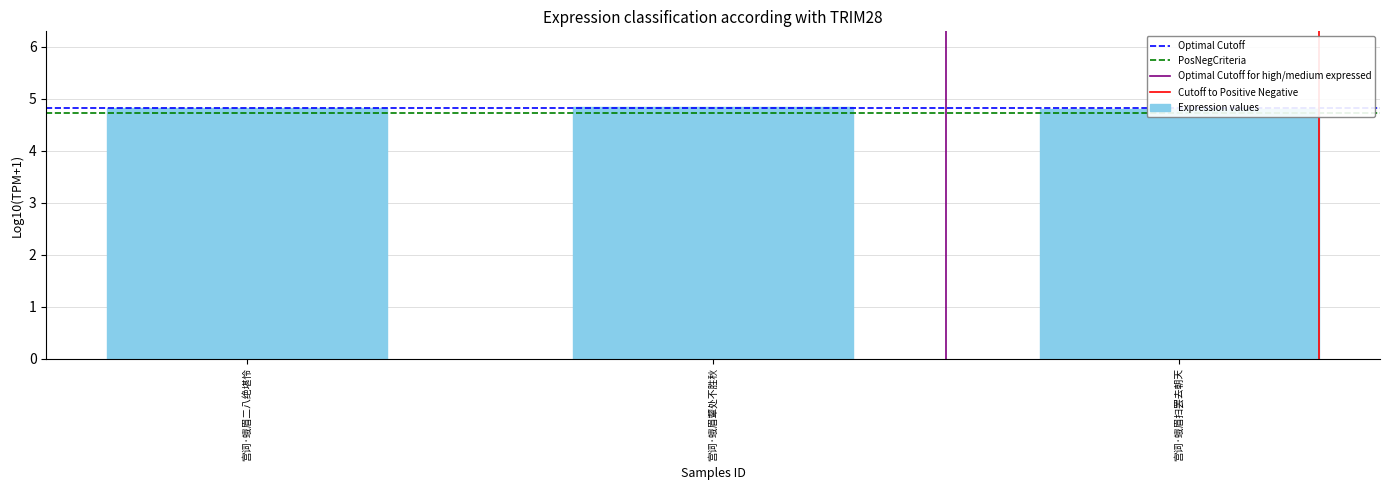

At which label is the value closest to 4?

宫词·蛾眉扫罢去朝天